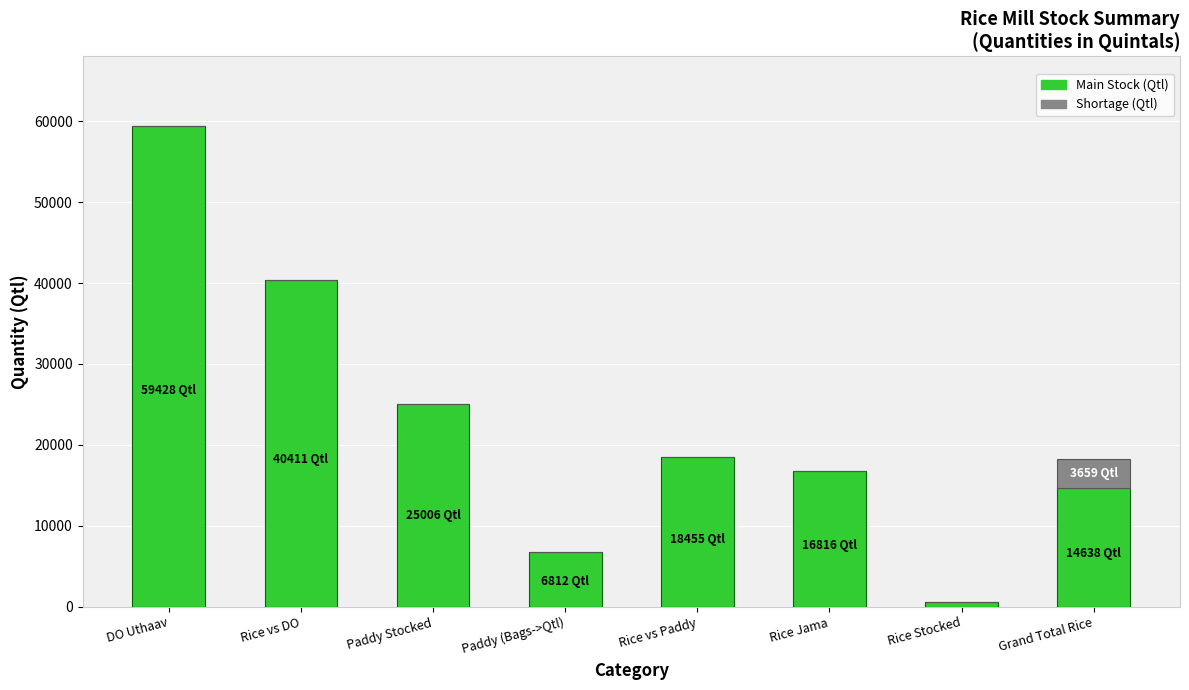

Is it true that Main Stock (Qtl) equals 25619.2 at Rice Jama?

False